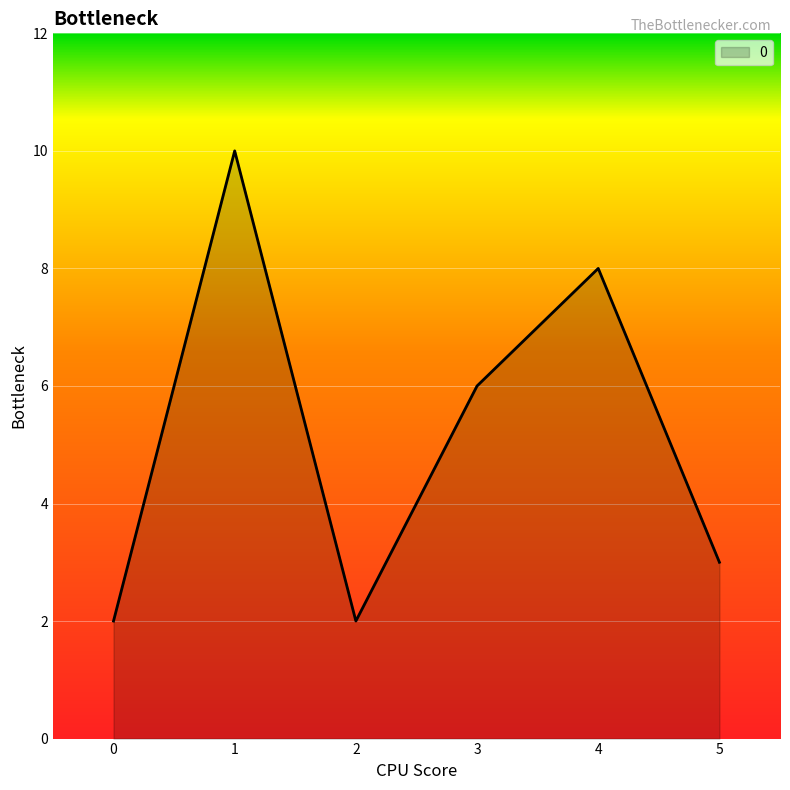

How many lines are shown in the chart?

1